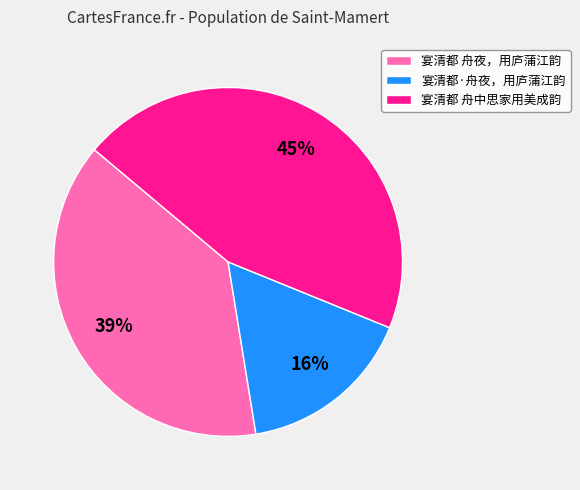

Is there a majority slice in this chart?

No